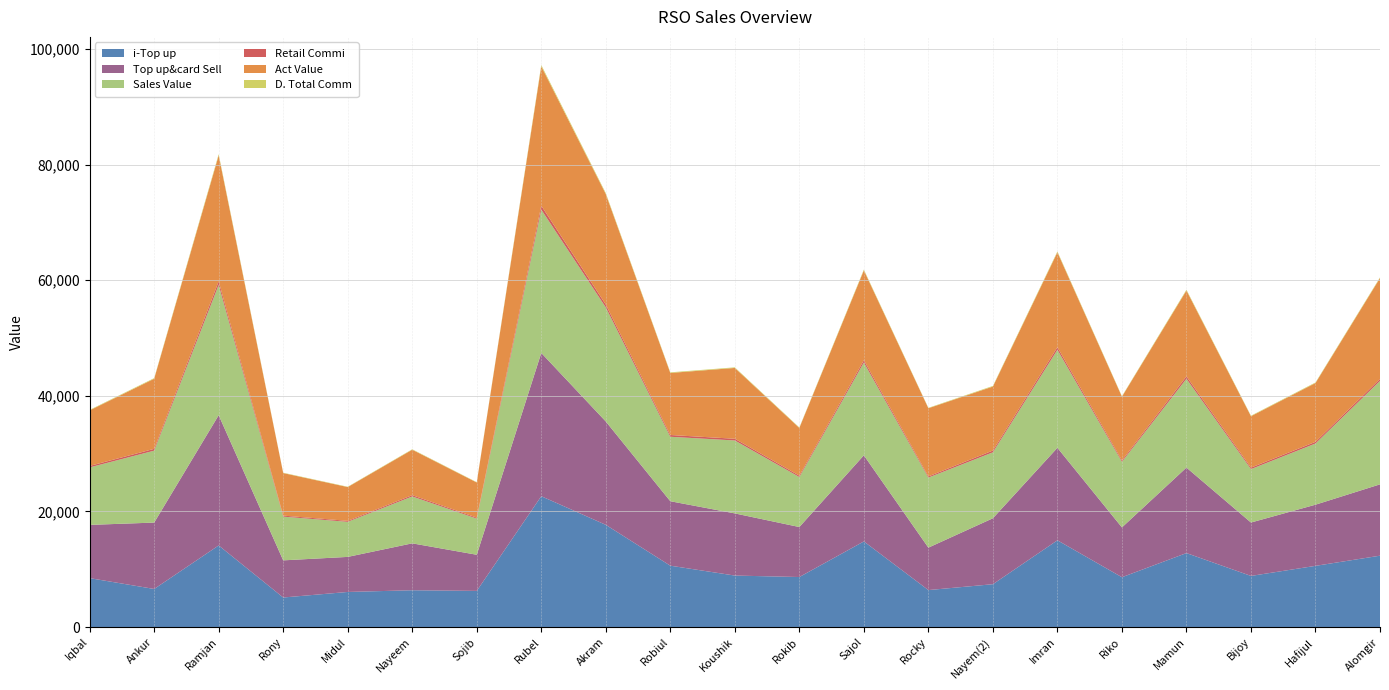

Reading right to left, transcribe all the data shown in this chart.

i-Top up: Alomgir=12339.0	Hafijul=10580.0	Bijoy=8838.0	Mamun=12789.0	Riko=8615.0	Imran=15000.0	Nayem(2)=7406.0	Rocky=6391.0	Sajol=14806.0	Rokib=8648.0	Koushik=8901.0	Robiul=10610.0	Akram=17677.0	Rubel=22625.0	Sojib=6250.0	Nayeem=6362.0	Midul=6065.0	Rony=5106.0	Ramjan=14110.0	Ankur=6583.0	Iqbal=8458.0
Top up&card Sell: Alomgir=12339.0	Hafijul=10580.0	Bijoy=9238.0	Mamun=14789.0	Riko=8615.0	Imran=16000.0	Nayem(2)=11406.0	Rocky=7341.0	Sajol=14896.0	Rokib=8648.0	Koushik=10751.0	Robiul=11150.0	Akram=17877.0	Rubel=24785.0	Sojib=6250.0	Nayeem=8112.0	Midul=6065.0	Rony=6426.0	Ramjan=22530.0	Ankur=11483.0	Iqbal=9208.0
Sales Value: Alomgir=17889.0	Hafijul=10580.0	Bijoy=9238.0	Mamun=15362.0	Riko=11345.0	Imran=16955.0	Nayem(2)=11406.0	Rocky=12116.0	Sajol=16042.0	Rokib=8648.0	Koushik=12616.0	Robiul=11150.0	Akram=19733.0	Rubel=24785.0	Sojib=6250.0	Nayeem=8112.0	Midul=6065.0	Rony=7563.0	Ramjan=22530.0	Ankur=12438.0	Iqbal=9945.0
Retail Commi: Alomgir=339.3	Hafijul=290.9	Bijoy=254.0	Mamun=406.7	Riko=236.9	Imran=440.0	Nayem(2)=313.7	Rocky=201.9	Sajol=409.6	Rokib=237.8	Koushik=295.7	Robiul=306.6	Akram=491.6	Rubel=681.6	Sojib=171.9	Nayeem=223.1	Midul=166.8	Rony=176.7	Ramjan=619.6	Ankur=315.8	Iqbal=253.2
Act Value: Alomgir=17449.7	Hafijul=10169.0	Bijoy=8895.0	Mamun=14858.3	Riko=11028.1	Imran=16415.0	Nayem(2)=11062.3	Rocky=11794.1	Sajol=15532.4	Rokib=8257.2	Koushik=12250.3	Robiul=10729.4	Akram=19109.4	Rubel=24103.4	Sojib=6076.1	Nayeem=7859.9	Midul=5846.2	Rony=7357.3	Ramjan=21784.4	Ankur=12122.2	Iqbal=9603.8
D. Total Comm: Alomgir=117.2	Hafijul=100.5	Bijoy=87.8	Mamun=140.5	Riko=81.8	Imran=152.0	Nayem(2)=108.4	Rocky=69.7	Sajol=141.5	Rokib=82.2	Koushik=102.1	Robiul=105.9	Akram=169.8	Rubel=235.5	Sojib=59.4	Nayeem=77.1	Midul=57.6	Rony=61.0	Ramjan=214.0	Ankur=109.1	Iqbal=87.5